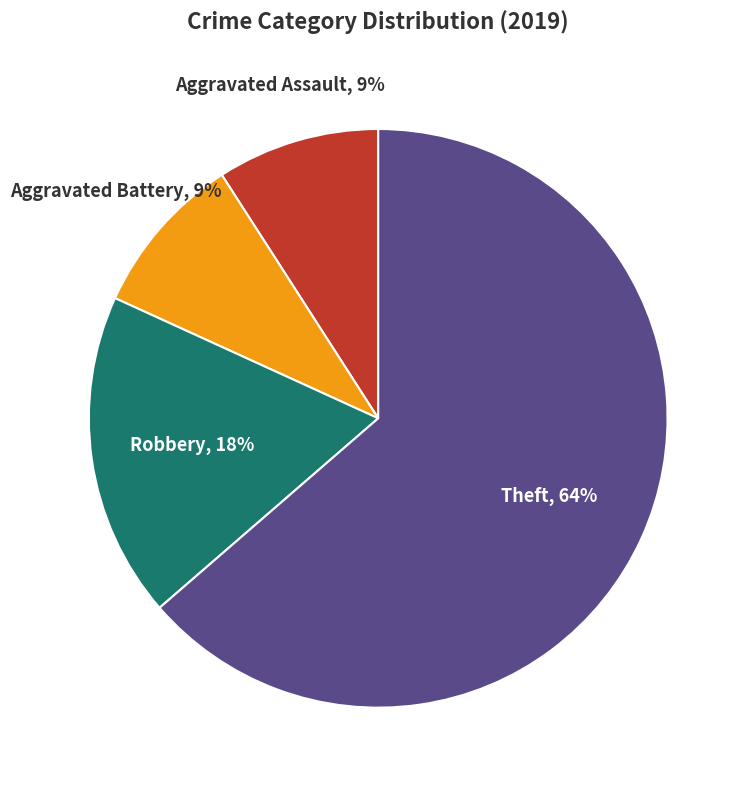

What is the largest slice in the pie chart?

Theft